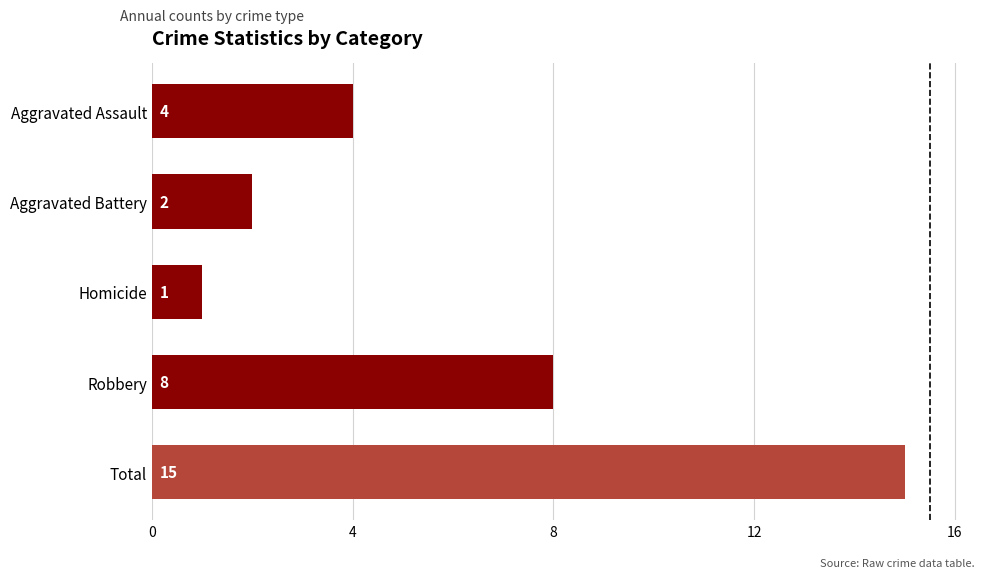

Reading bottom to top, extract all data points from this chart.

15	8	1	2	4